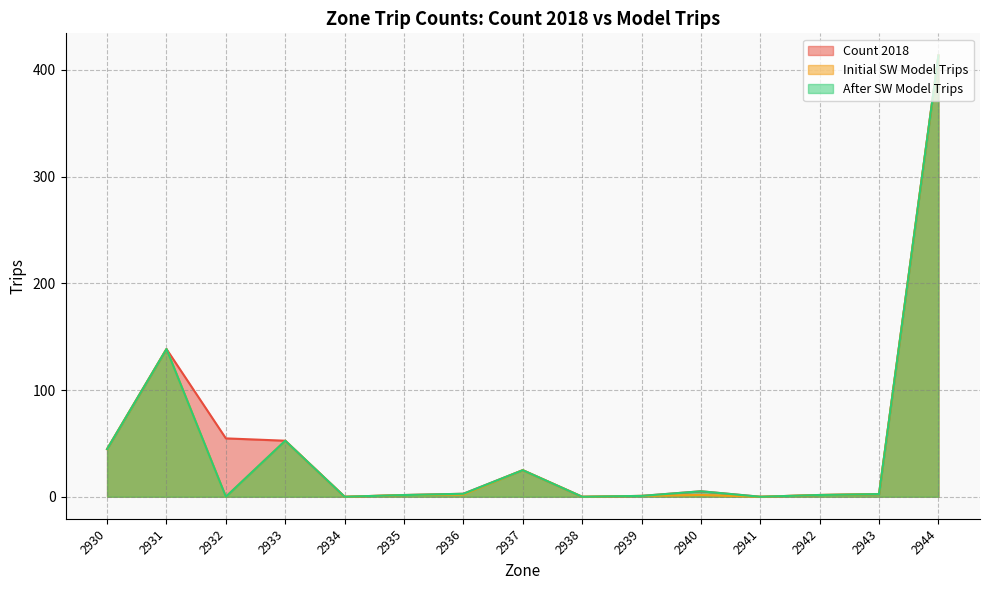

In Initial SW Model Trips, how many points are higher than both neighbors (excluding endpoints)?

4